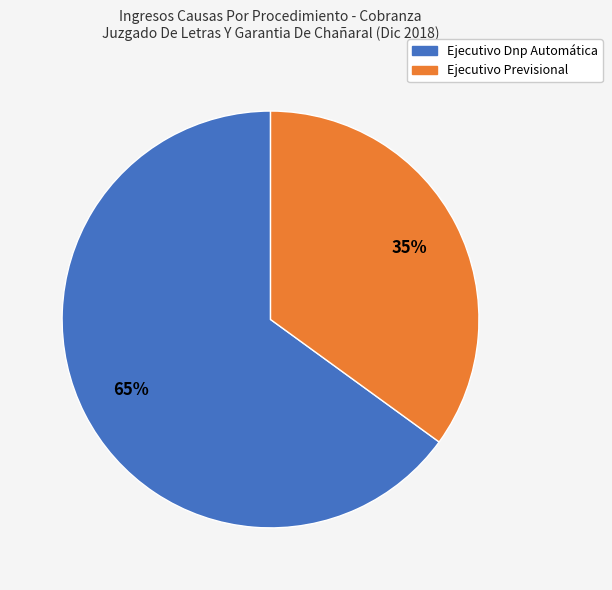

Is it true that Ejecutivo Dnp Automática is 65% of the pie?

True